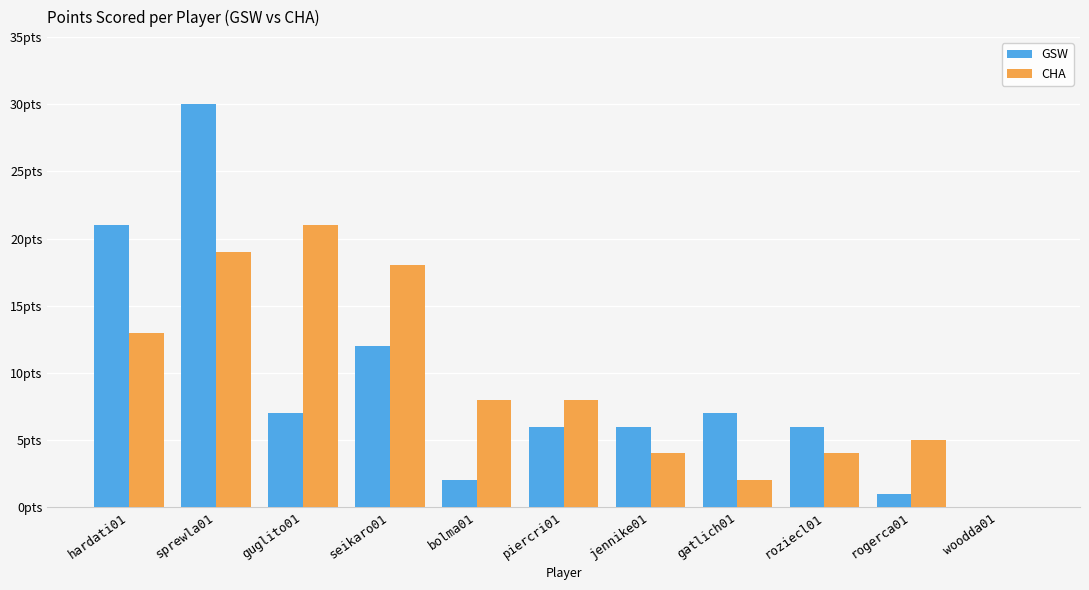

Which series has the largest total across all categories?

CHA